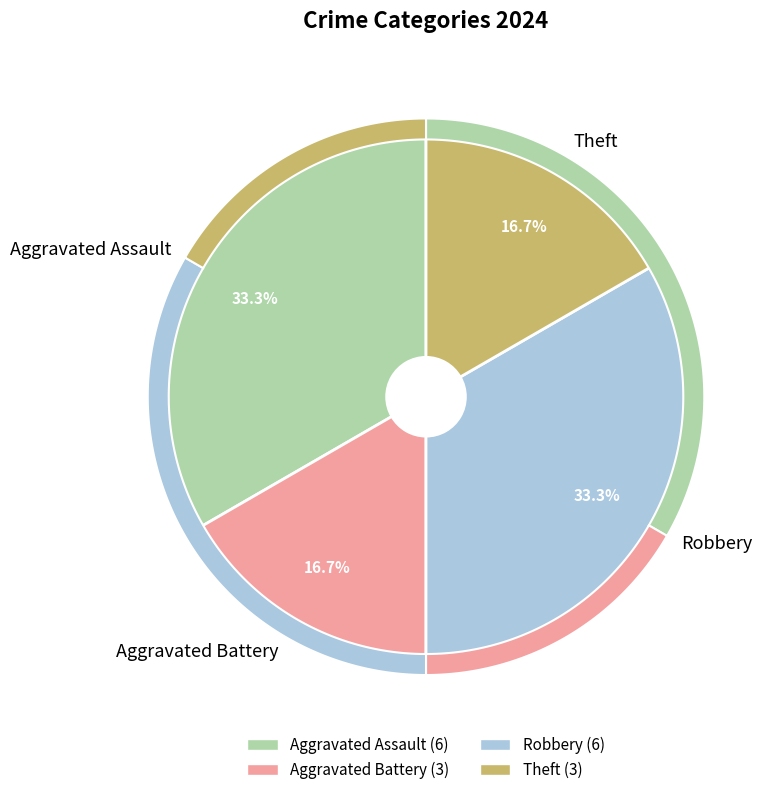

What is the largest slice in the pie chart?

Aggravated Assault